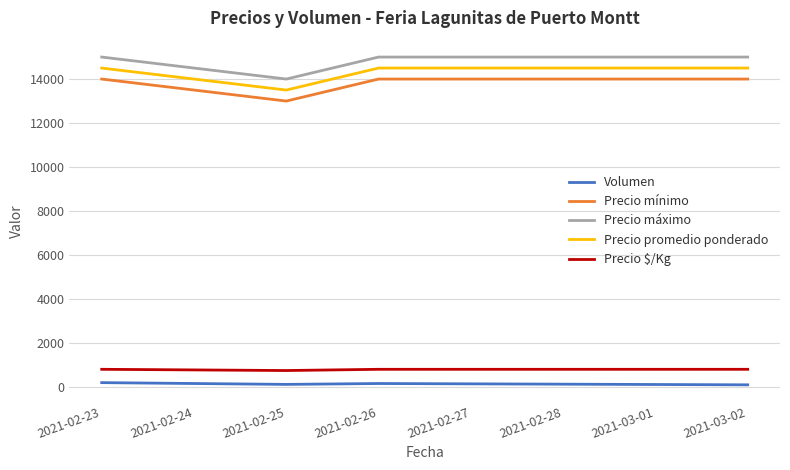

What is the total value across all series at 2021-02-23?

44506